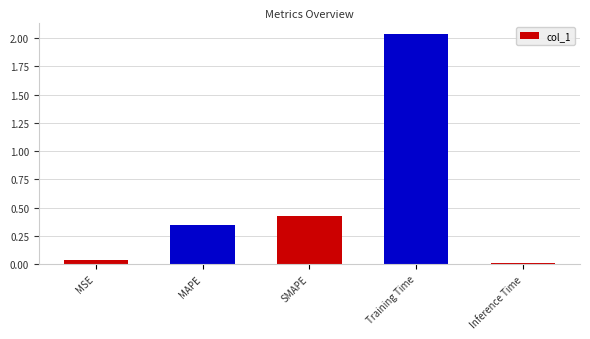

At which category does the chart reach its peak across all series?

Training Time